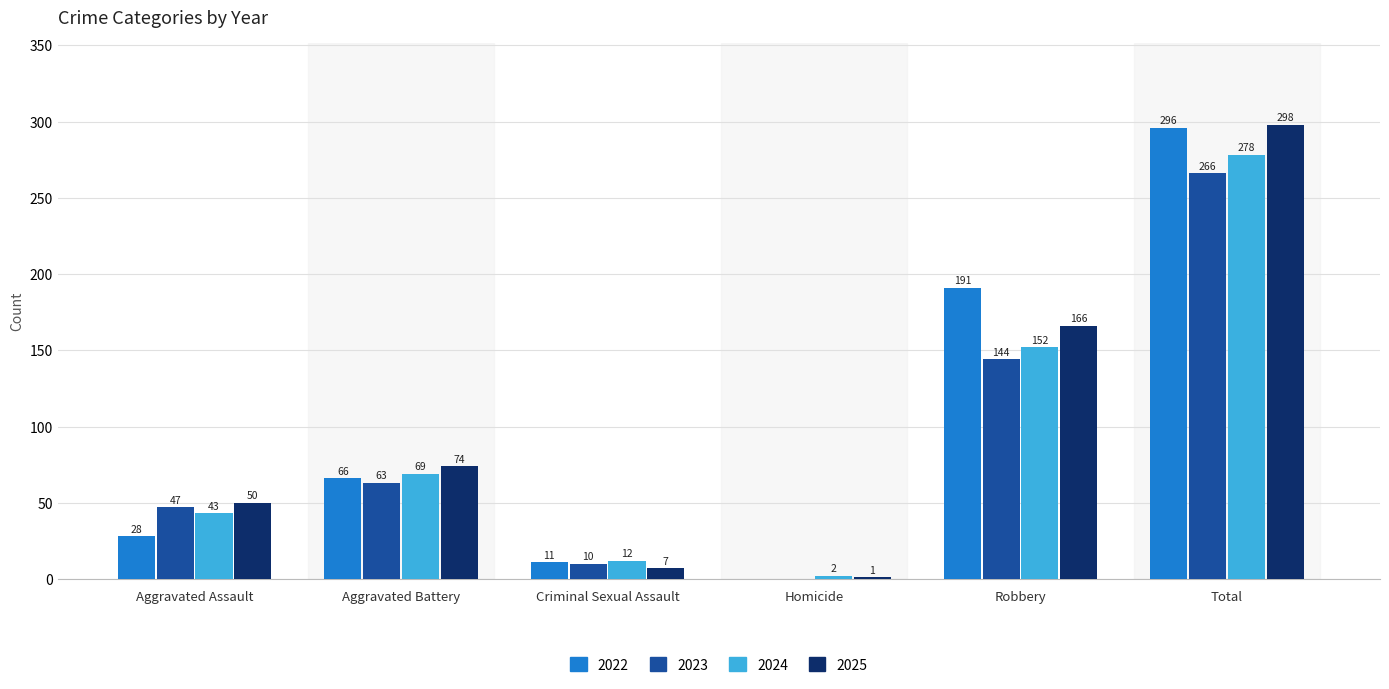

Where is 2024 nearest to the value 140?

Robbery